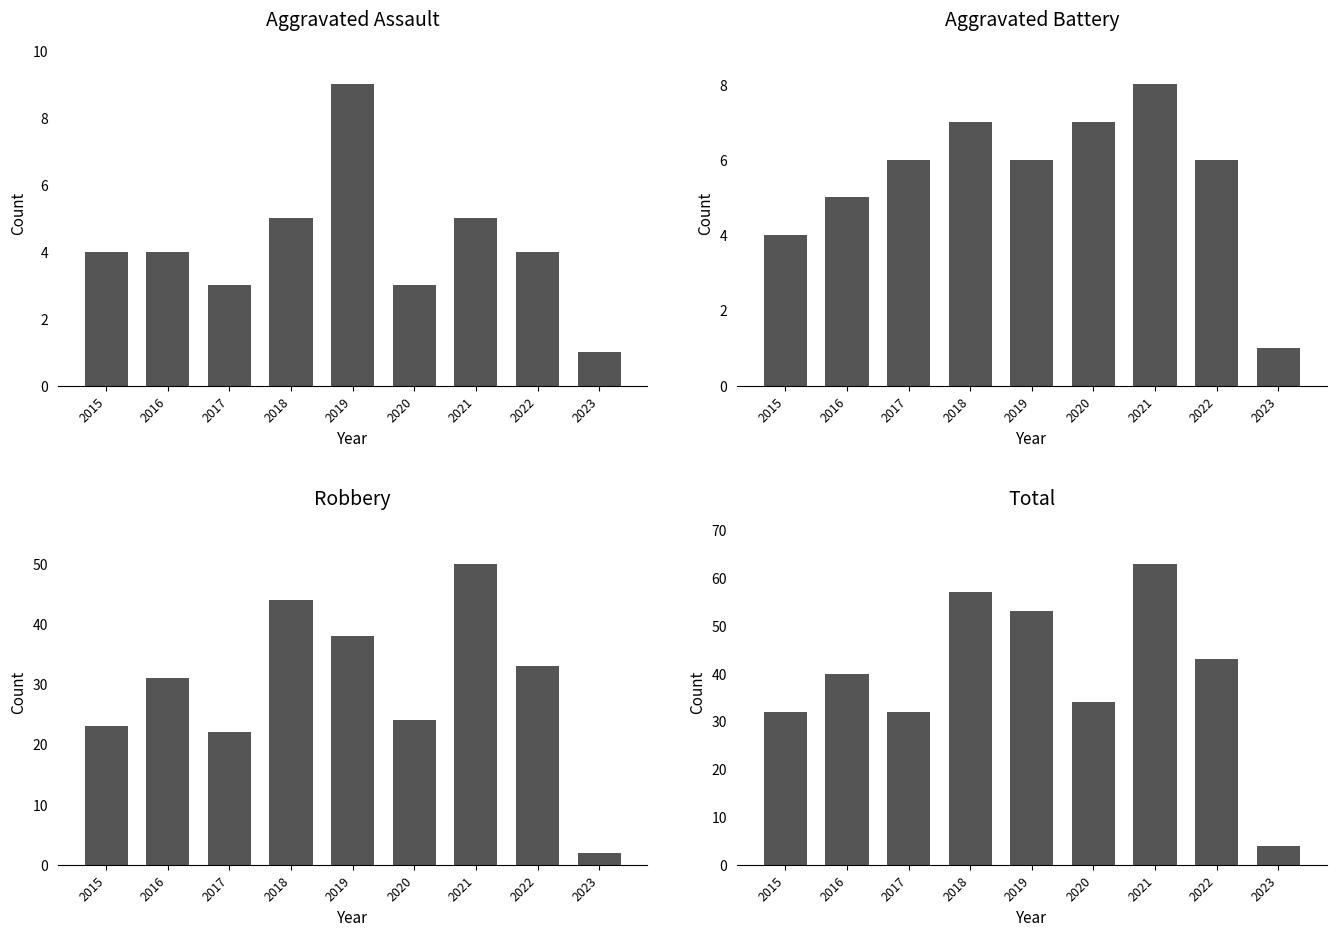

What is the difference between the maximum and minimum values in the Aggravated Battery series?

7